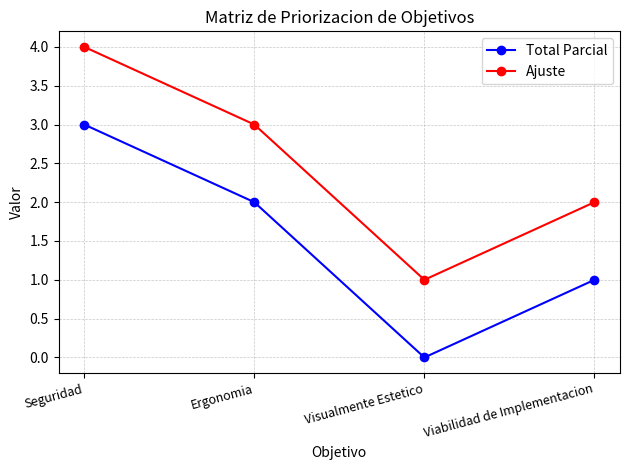

At which category is the sum across all series the highest?

Seguridad